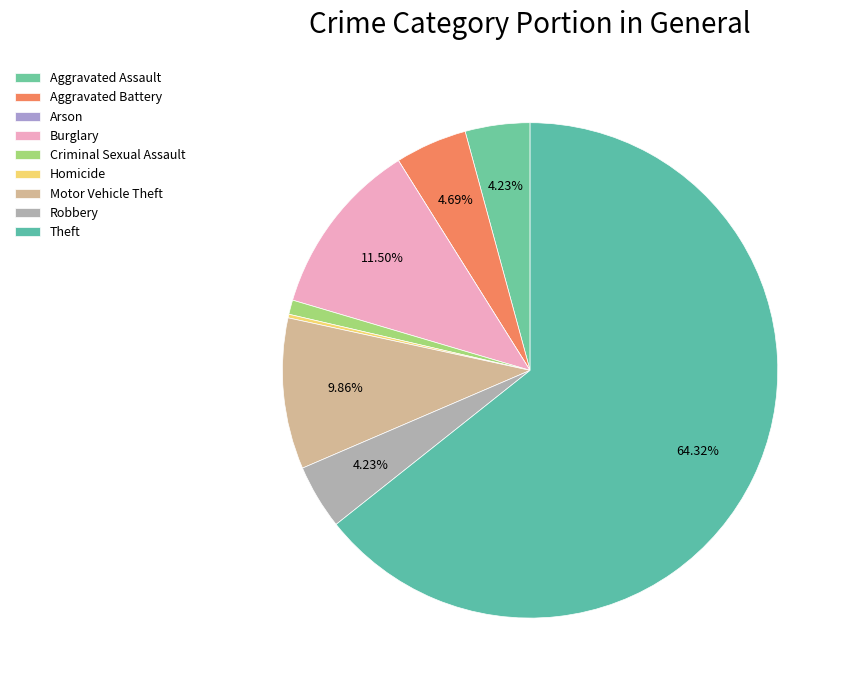

Is it true that Arson is 0% of the pie?

True